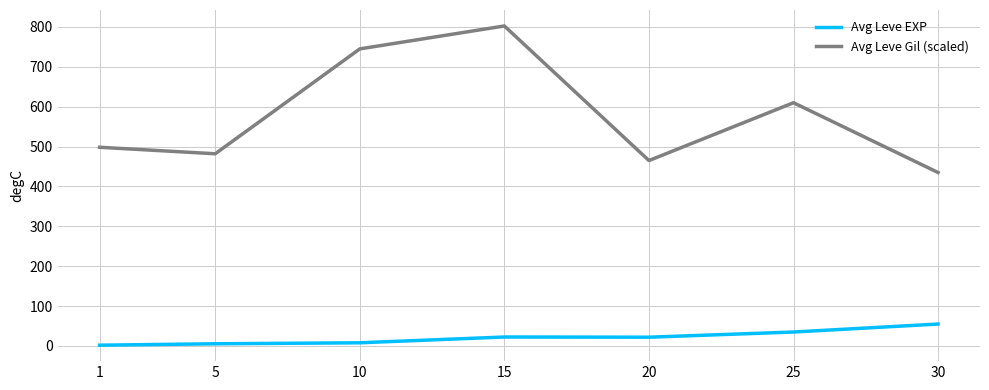

True or false: Avg Leve Gil (scaled) and Avg Leve EXP intersect in this chart.

False